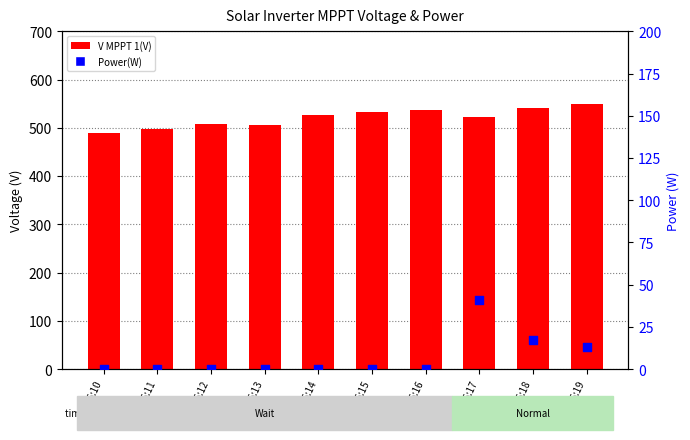

Which series reaches the minimum Y coordinate?

Power(W)